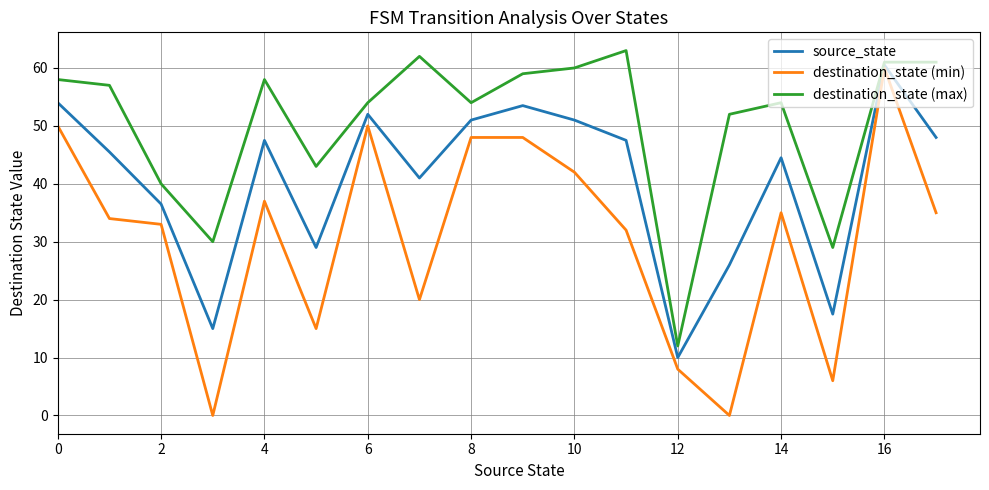

Which series has the largest total across all categories?

destination_state (max)